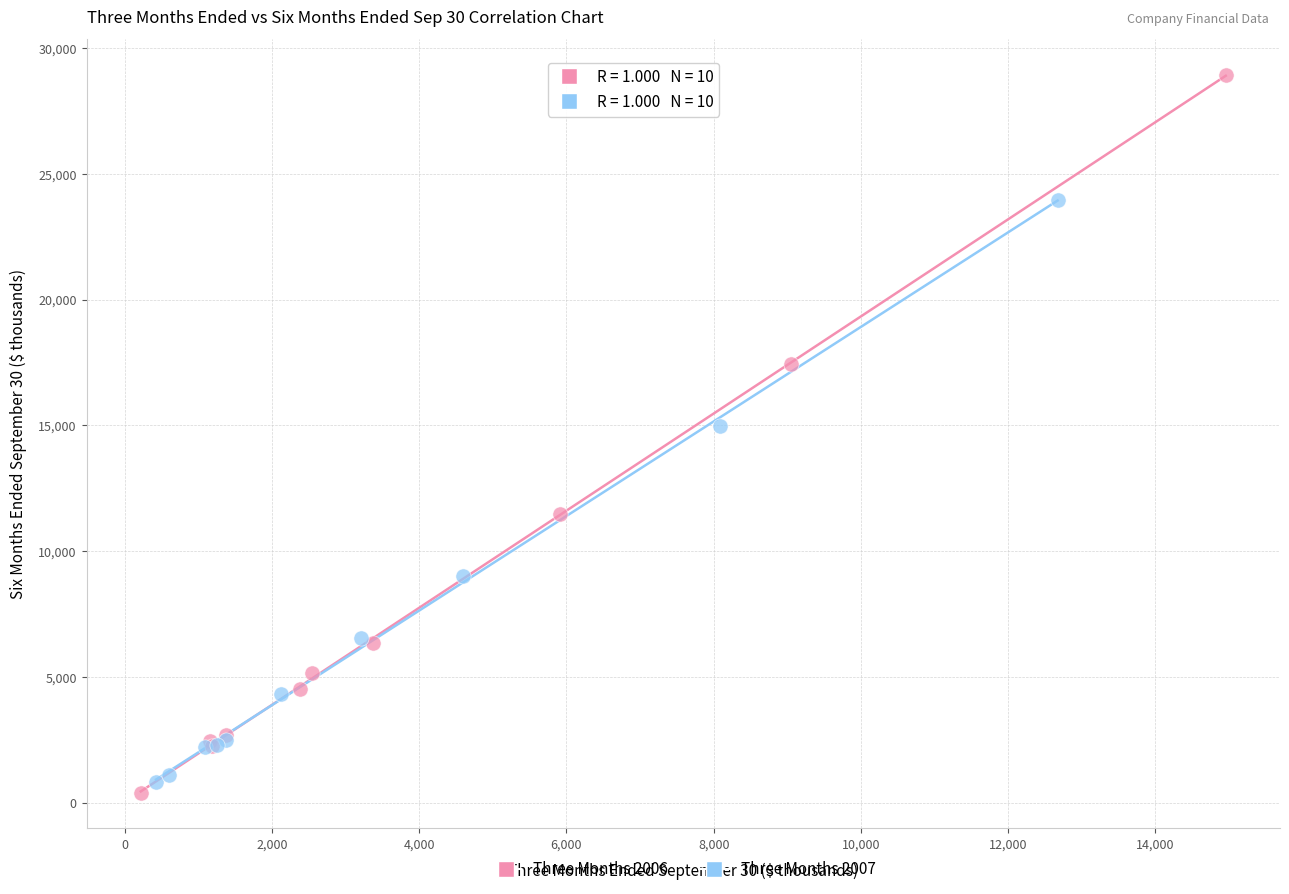

Which series contains the highest Y value?

Three Months 2006